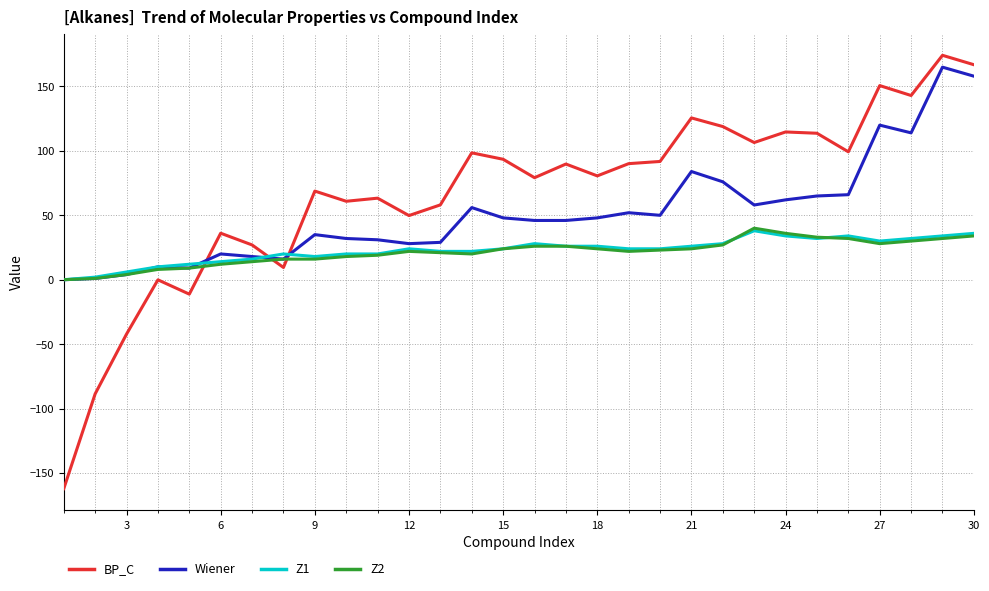

What is the maximum value shown in the chart?

174.2